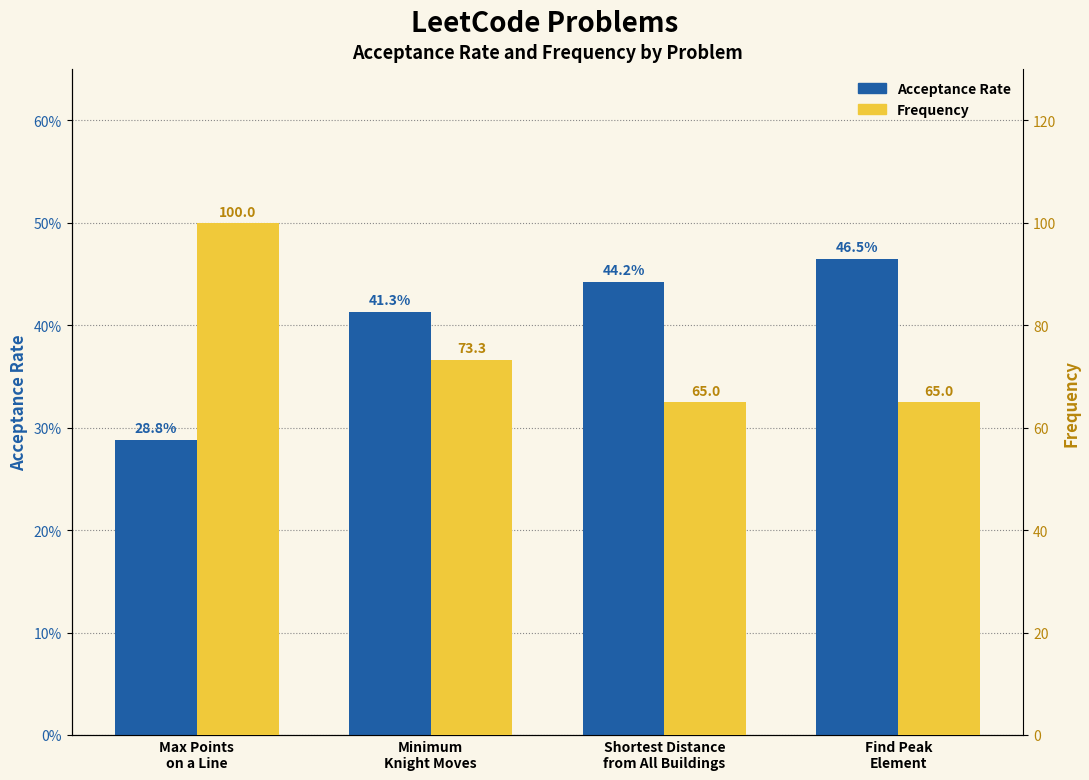

True or false: Frequency has a value of 100.0 at Max Points
on a Line.

True